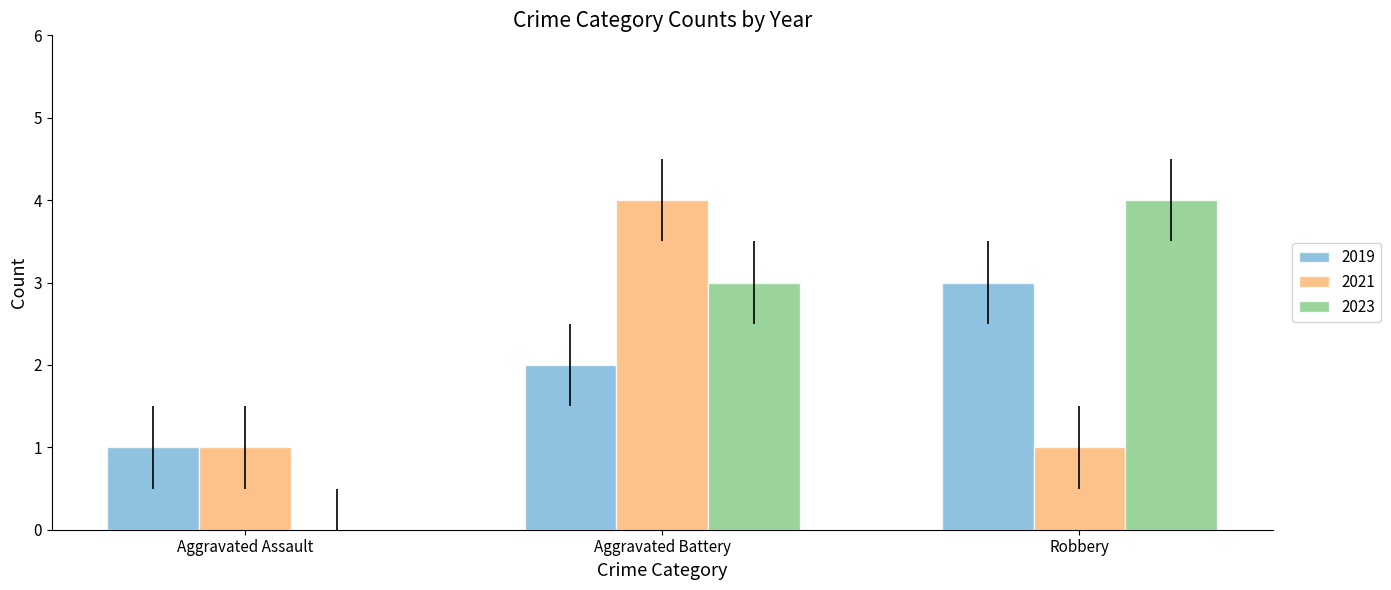

Does the chart contain stacked bars?

No